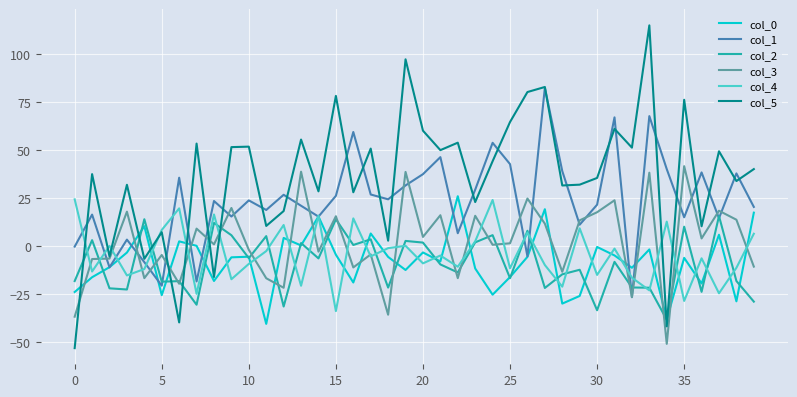

What is the maximum value shown in the chart?

115.1